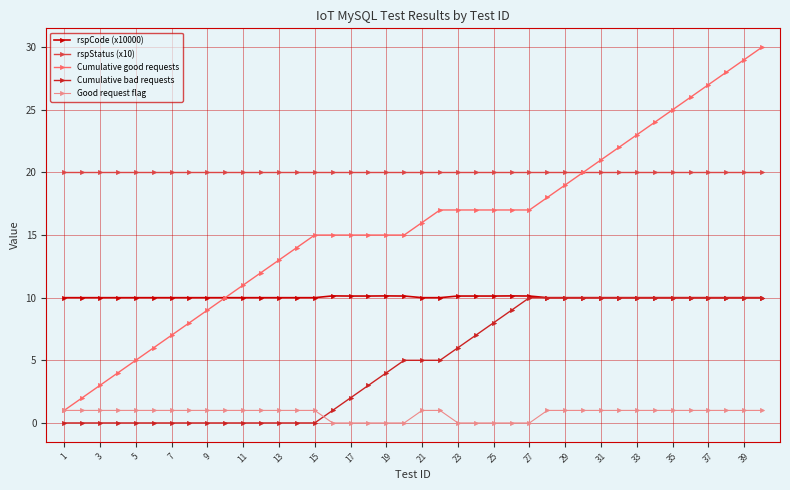

What is the average value of the rspStatus (x10) series?

20.0